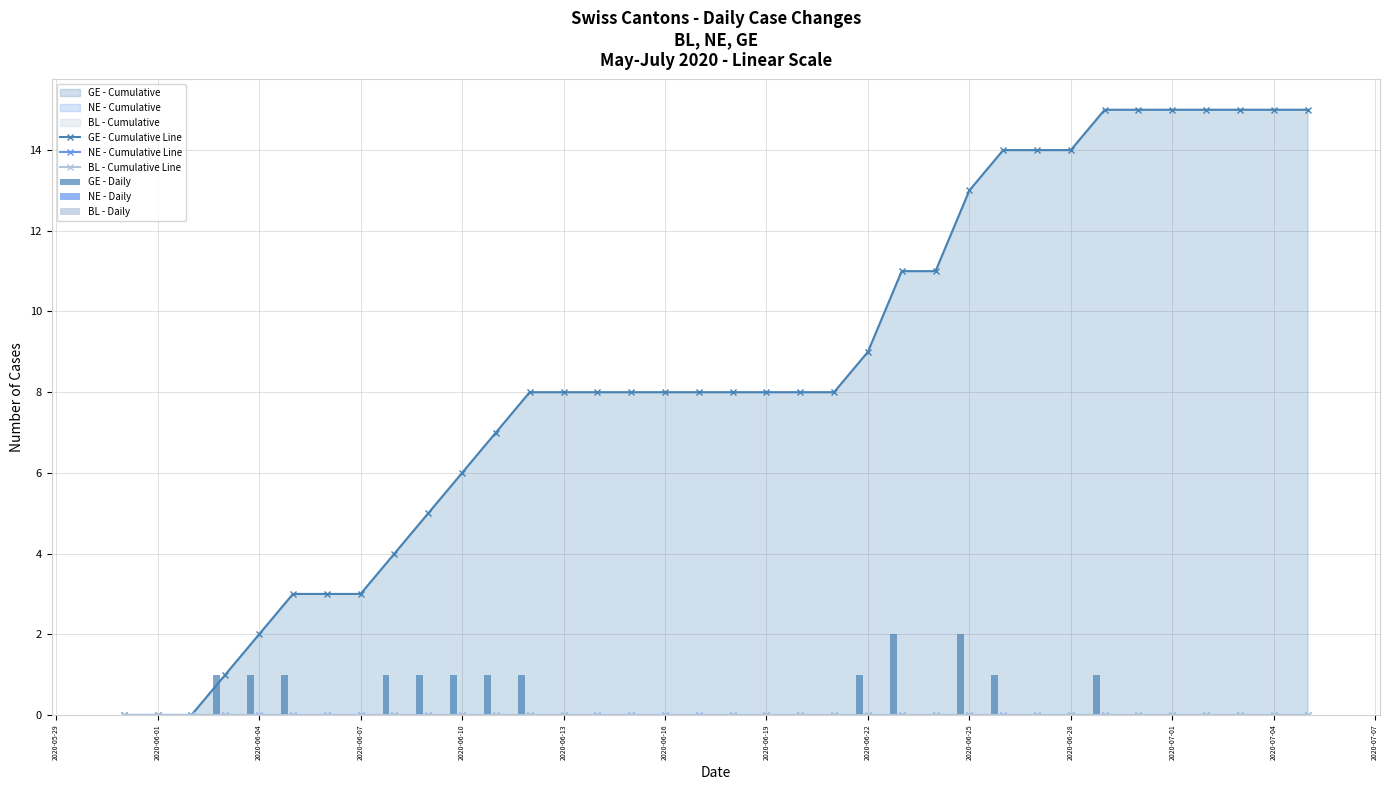

True or false: GE - Daily has a value of -1 at 33.

False